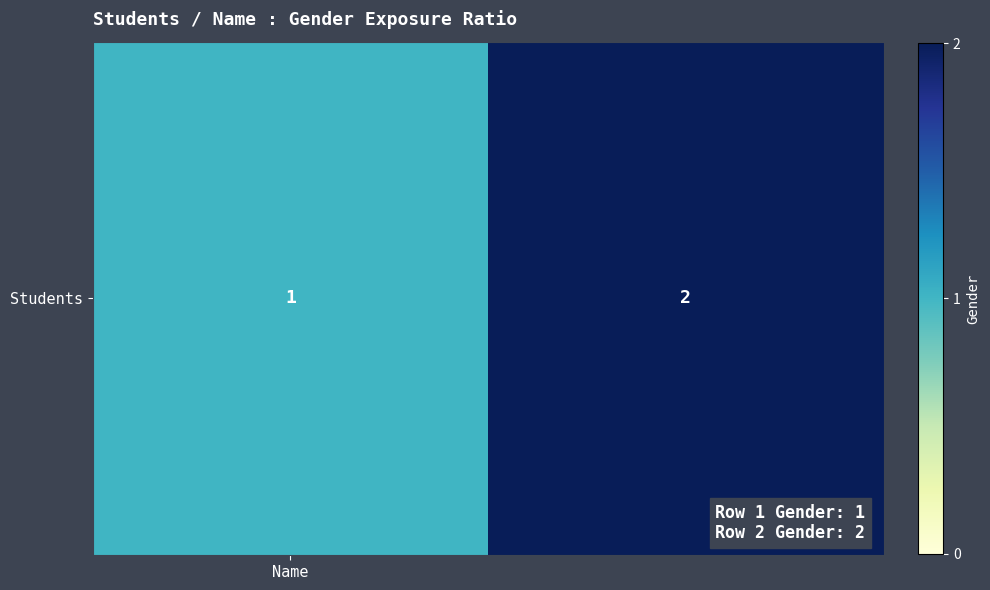

Rank the categories by value from highest to lowest.

1, Name